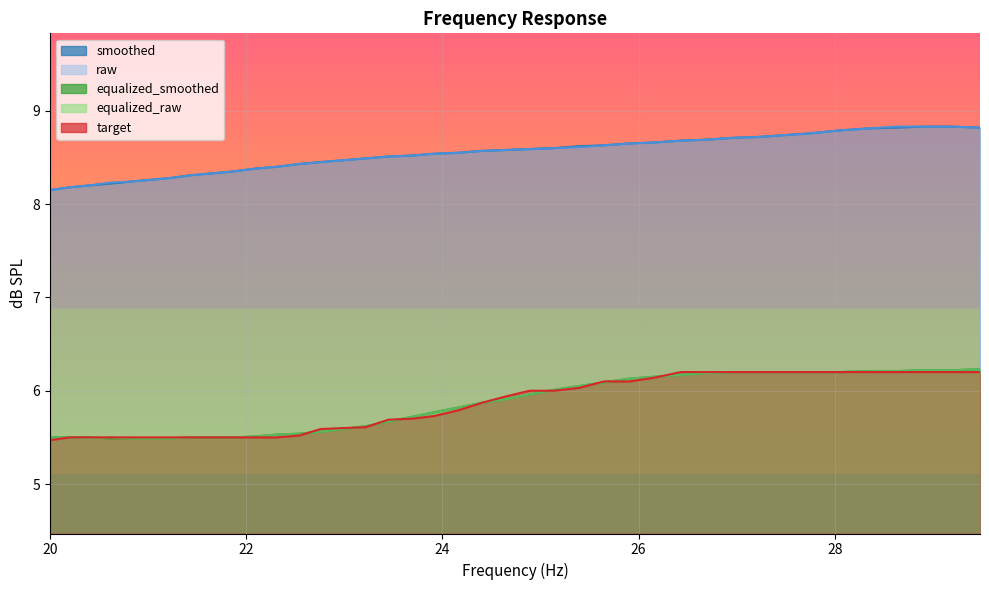

What is the greatest value displayed?

8.8